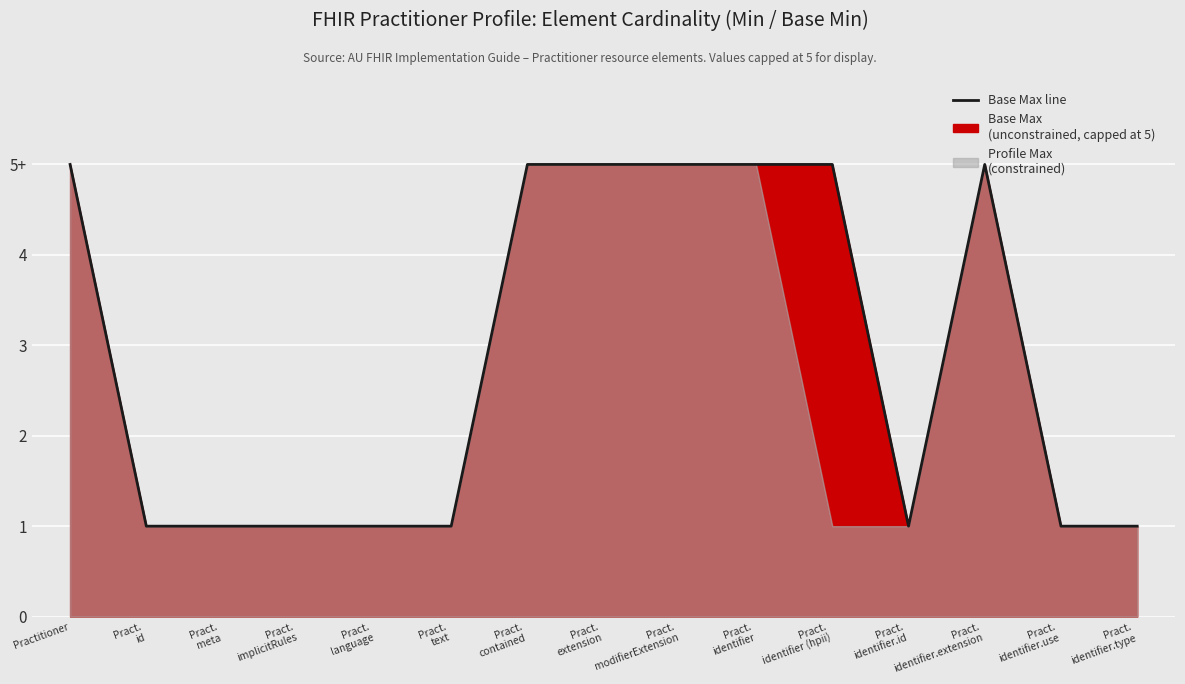

Where is the first local maximum?

Pract.
identifier.extension